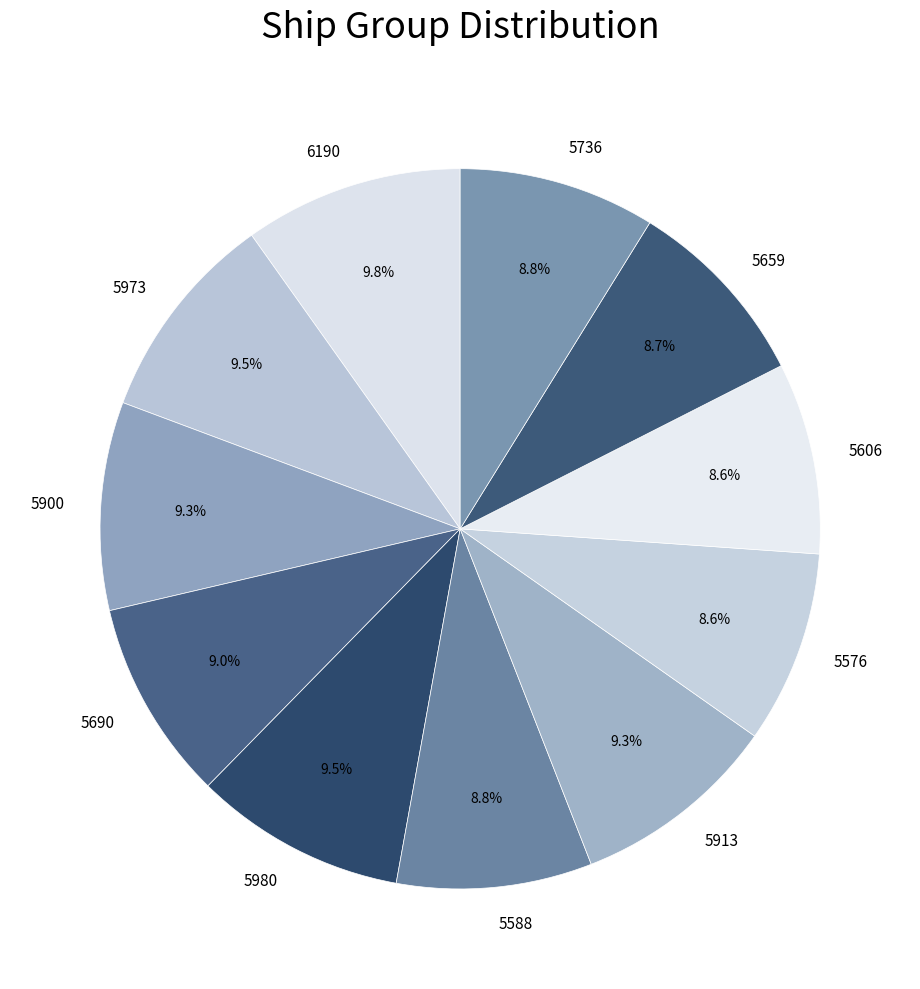

Is it true that 5736 is 9% of the pie?

True